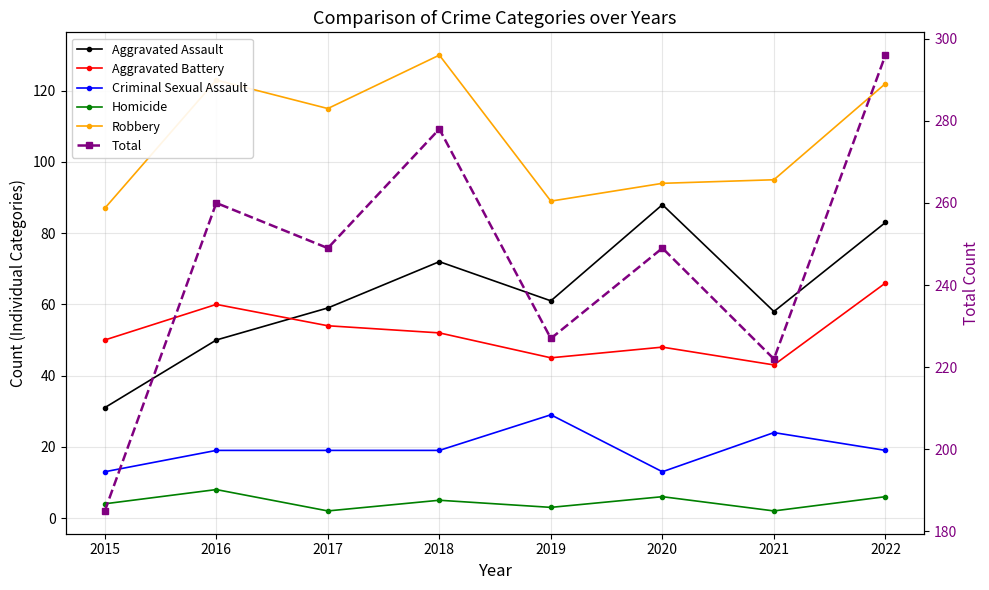

Rank the categories by Aggravated Battery value from lowest to highest.

2021, 2019, 2020, 2015, 2018, 2017, 2016, 2022